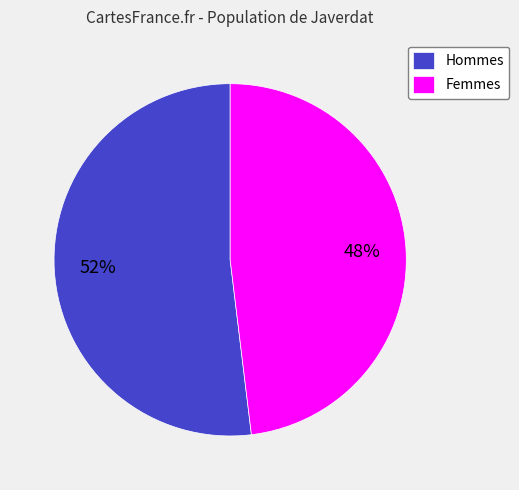

To the nearest percent, what portion does Femmes represent?

48%